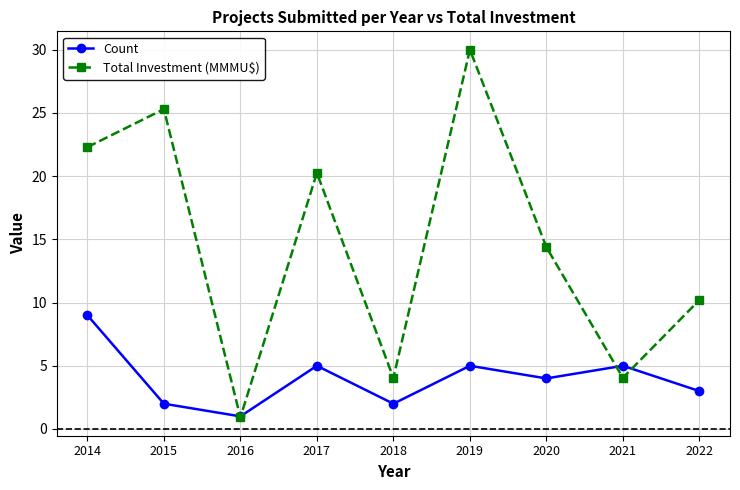

True or false: Count has more than 0 points higher than both neighbors.

True